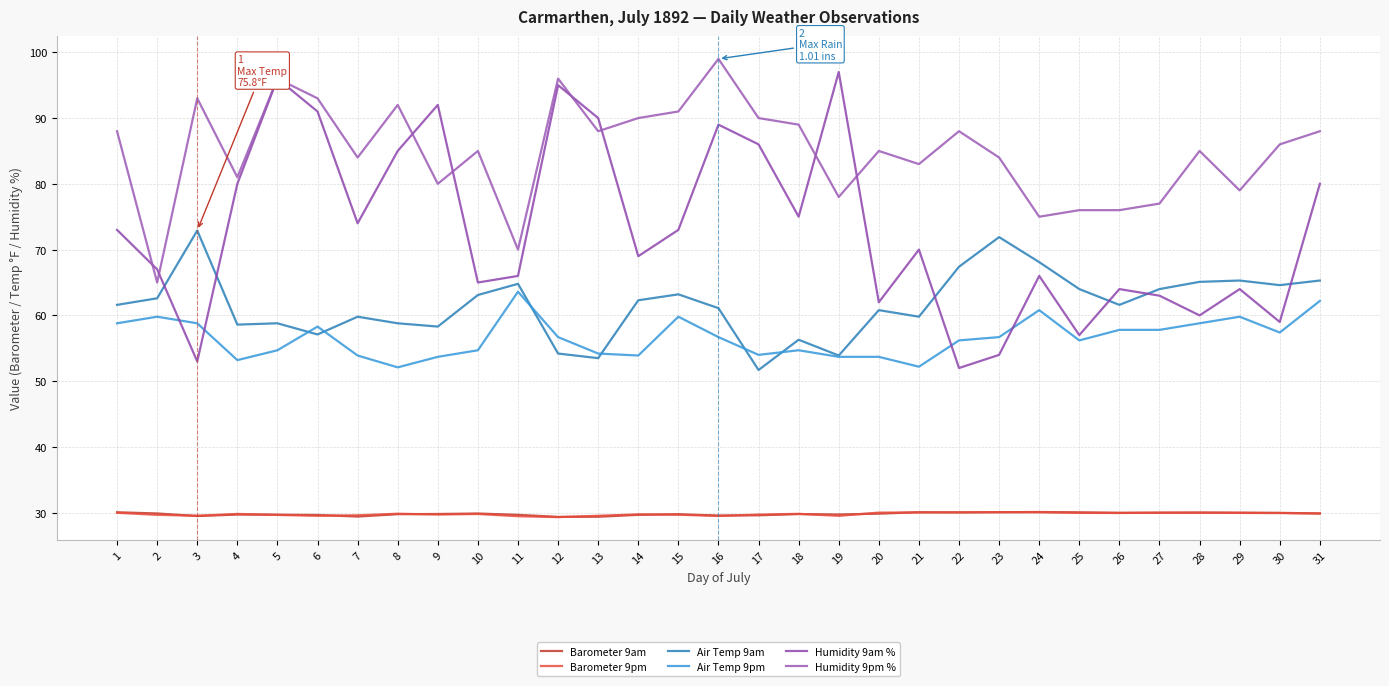

What is the sum of the Humidity 9am % values at 13 and 12?

185.0